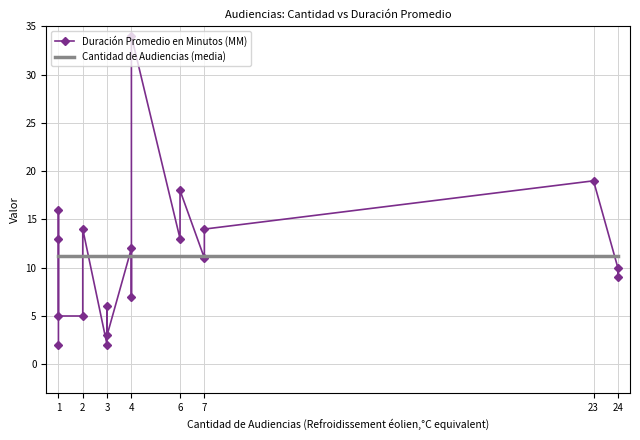

Between 3 and 4, which series saw the biggest shift?

Duración Promedio en Minutos (MM)